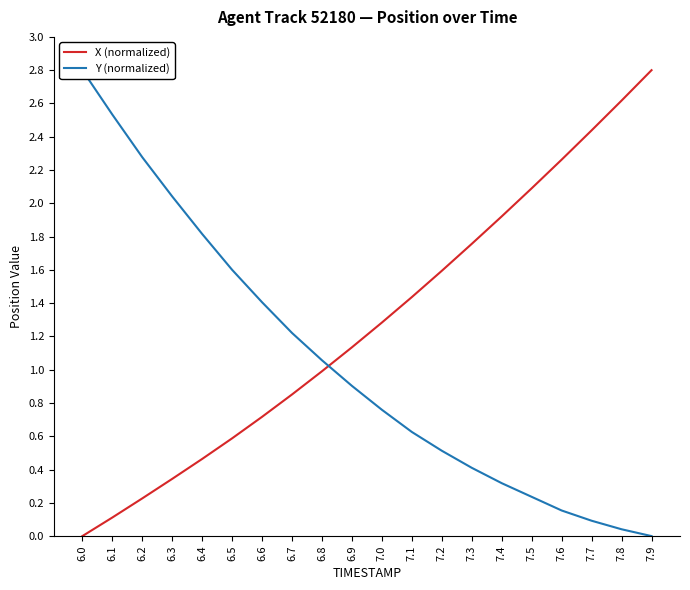

What is the maximum value shown in the chart?

2.8